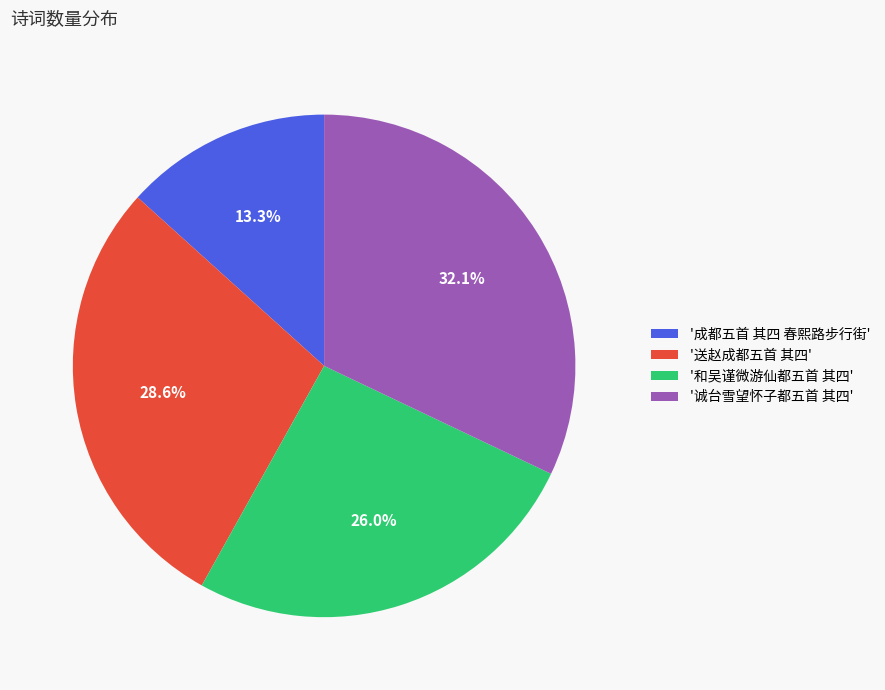

What portion of the pie excludes '成都五首 其四 春熙路步行街'?

86.7%